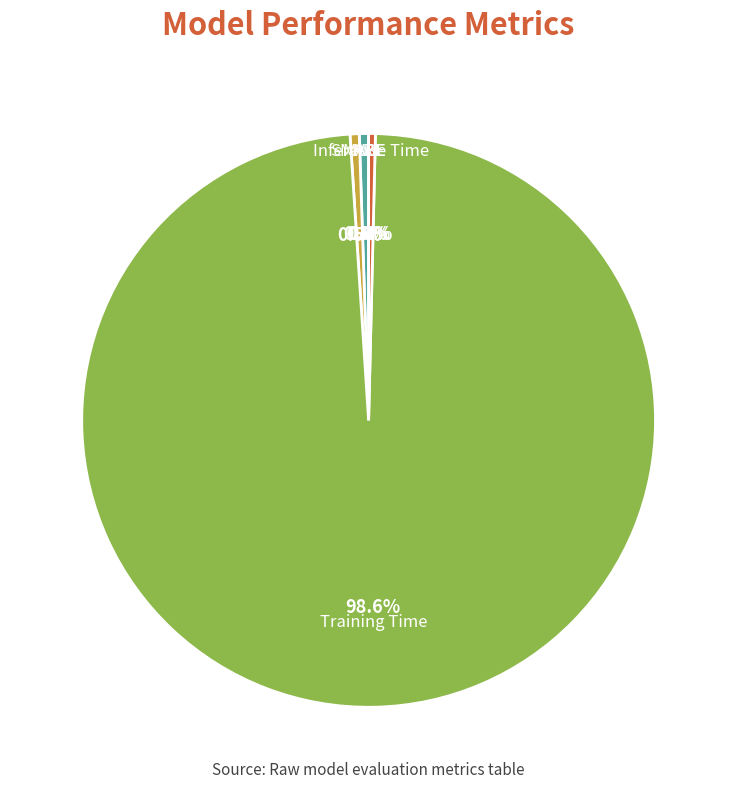

To the nearest percent, what is the difference between the largest and smallest slice percentages?

99%